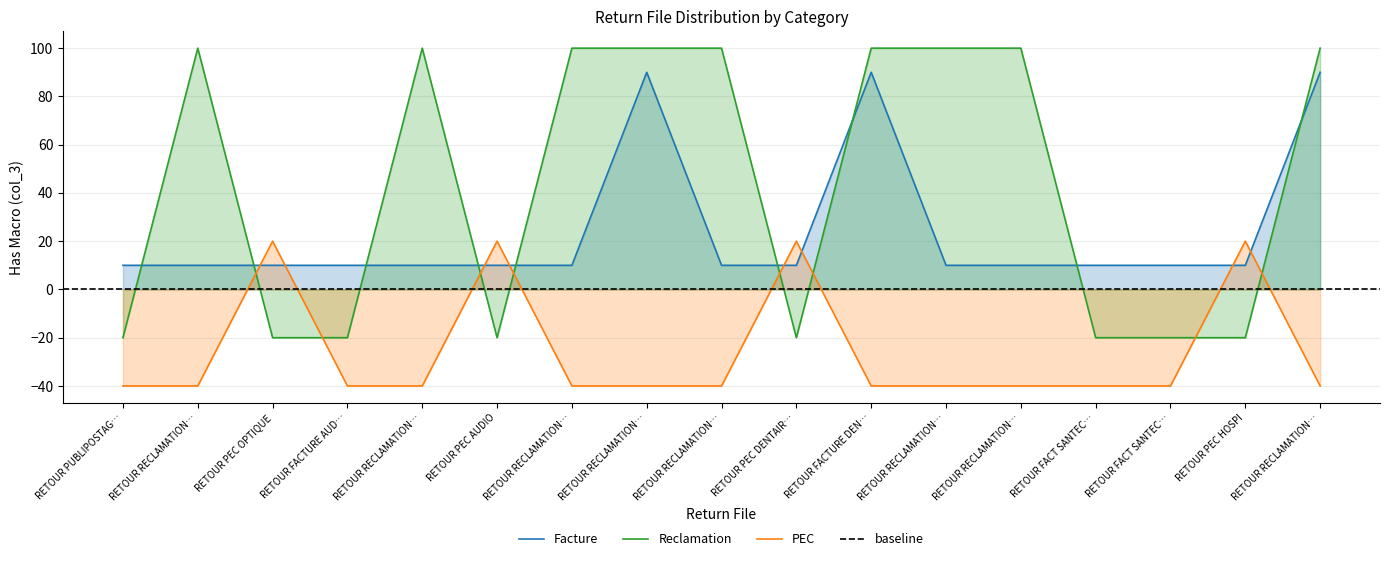

What is the lowest value of the Facture series?

10